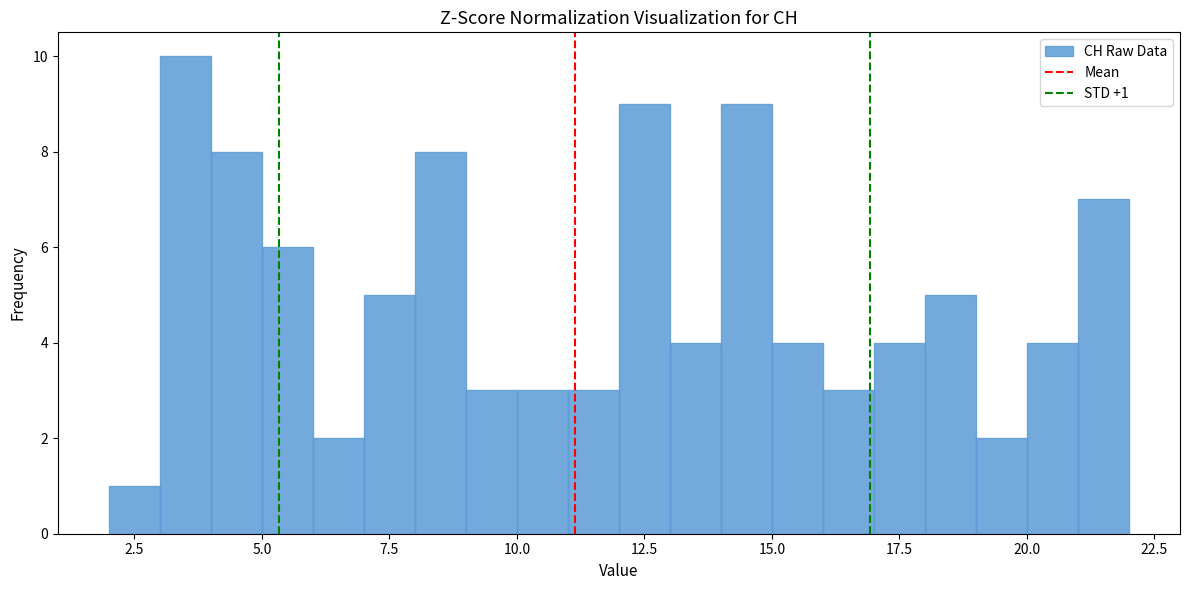

Around what value on the x-axis is the tallest bar? Give the approximate position of its centre, as read against the axis.

3.5